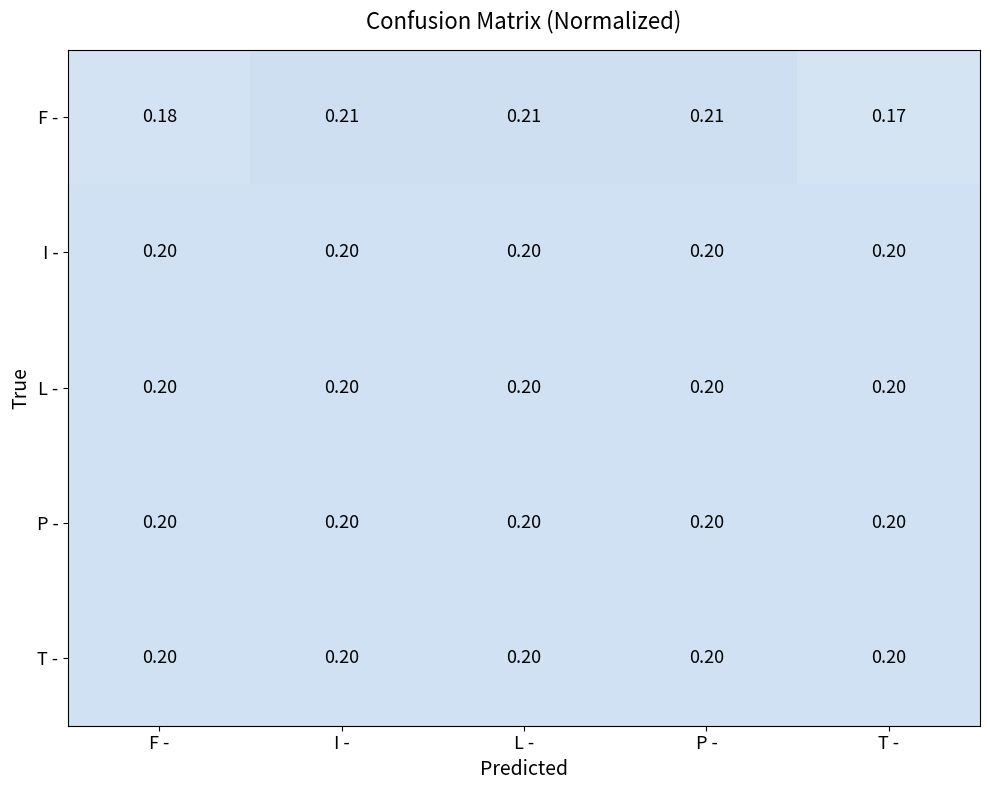

Which series has the largest range (max minus min)?

F -